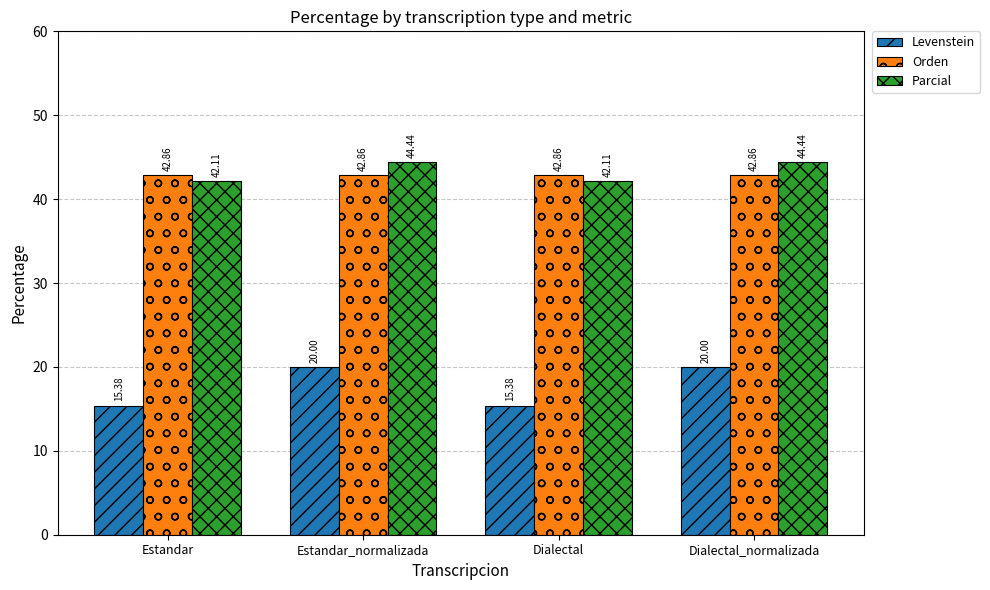

Does the chart contain stacked bars?

No